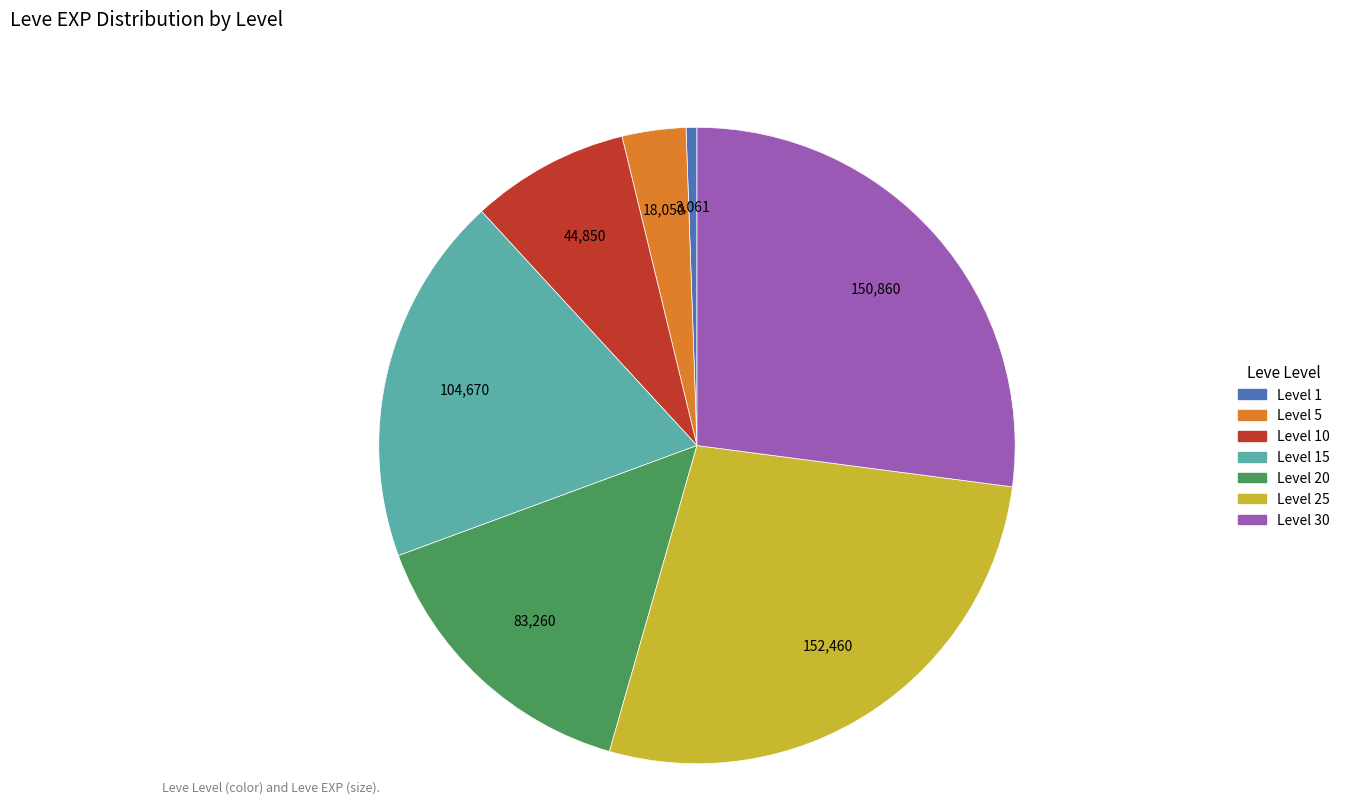

Is there a majority slice in this chart?

No